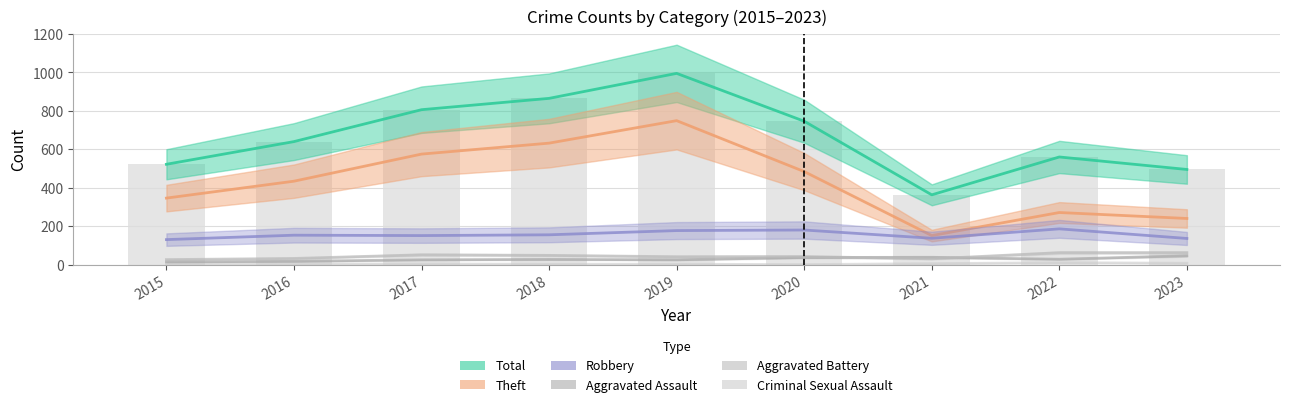

Which series has the largest total across all categories?

Total